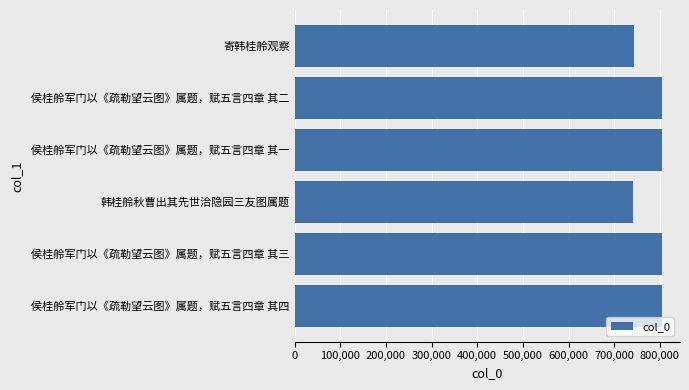

Is it true that the value at 侯桂舲军门以《疏勒望云图》属题，赋五言四章 其二 is 803777?

True